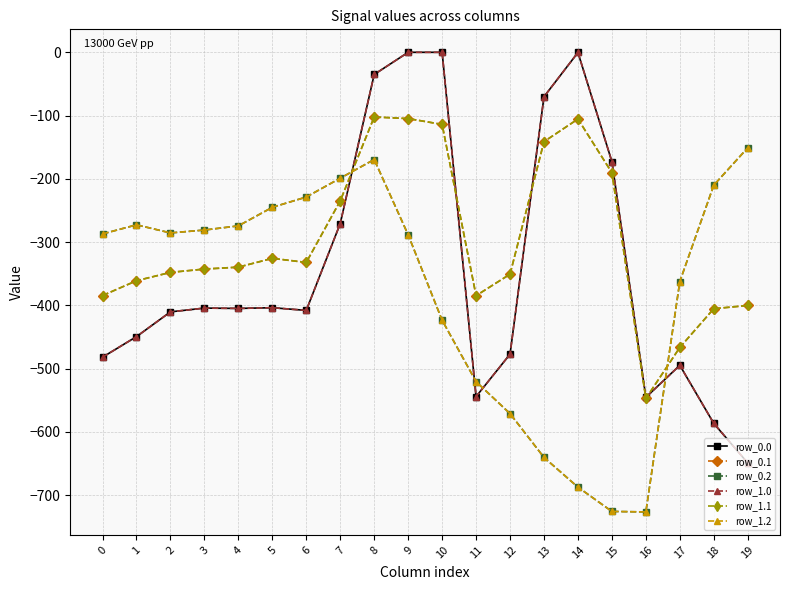

Reading right to left, list all the values displayed in this chart.

row_0.0: 19=-649.2	18=-586.7	17=-494.8	16=-545.4	15=-172.8	14=-0.3	13=-70.2	12=-477.2	11=-544.3	10=0.0	9=0.0	8=-35.0	7=-270.7	6=-408.0	5=-403.8	4=-404.9	3=-404.4	2=-410.3	1=-449.5	0=-482.0
row_0.1: 19=-400.2	18=-405.4	17=-466.6	16=-547.3	15=-190.4	14=-105.5	13=-141.2	12=-350.8	11=-384.7	10=-114.0	9=-104.8	8=-102.3	7=-234.9	6=-332.2	5=-325.7	4=-339.6	3=-342.7	2=-347.9	1=-361.1	0=-384.6
row_0.2: 19=-151.0	18=-210.0	17=-362.4	16=-726.6	15=-725.8	14=-687.4	13=-640.4	12=-571.2	11=-520.6	10=-423.5	9=-288.5	8=-169.5	7=-199.0	6=-228.8	5=-245.0	4=-274.4	3=-281.0	2=-285.5	1=-272.7	0=-287.1
row_1.0: 19=-649.2	18=-586.7	17=-494.8	16=-545.4	15=-172.8	14=-0.3	13=-70.2	12=-477.2	11=-544.3	10=0.0	9=0.0	8=-35.0	7=-270.7	6=-408.0	5=-403.8	4=-404.9	3=-404.4	2=-410.3	1=-449.5	0=-482.0
row_1.1: 19=-400.2	18=-405.4	17=-466.6	16=-547.3	15=-190.4	14=-105.5	13=-141.2	12=-350.8	11=-384.7	10=-114.0	9=-104.8	8=-102.3	7=-234.9	6=-332.2	5=-325.7	4=-339.6	3=-342.7	2=-347.9	1=-361.1	0=-384.6
row_1.2: 19=-151.0	18=-210.0	17=-362.4	16=-726.6	15=-725.8	14=-687.4	13=-640.4	12=-571.2	11=-520.6	10=-423.5	9=-288.5	8=-169.5	7=-199.0	6=-228.8	5=-245.0	4=-274.4	3=-281.0	2=-285.5	1=-272.7	0=-287.1